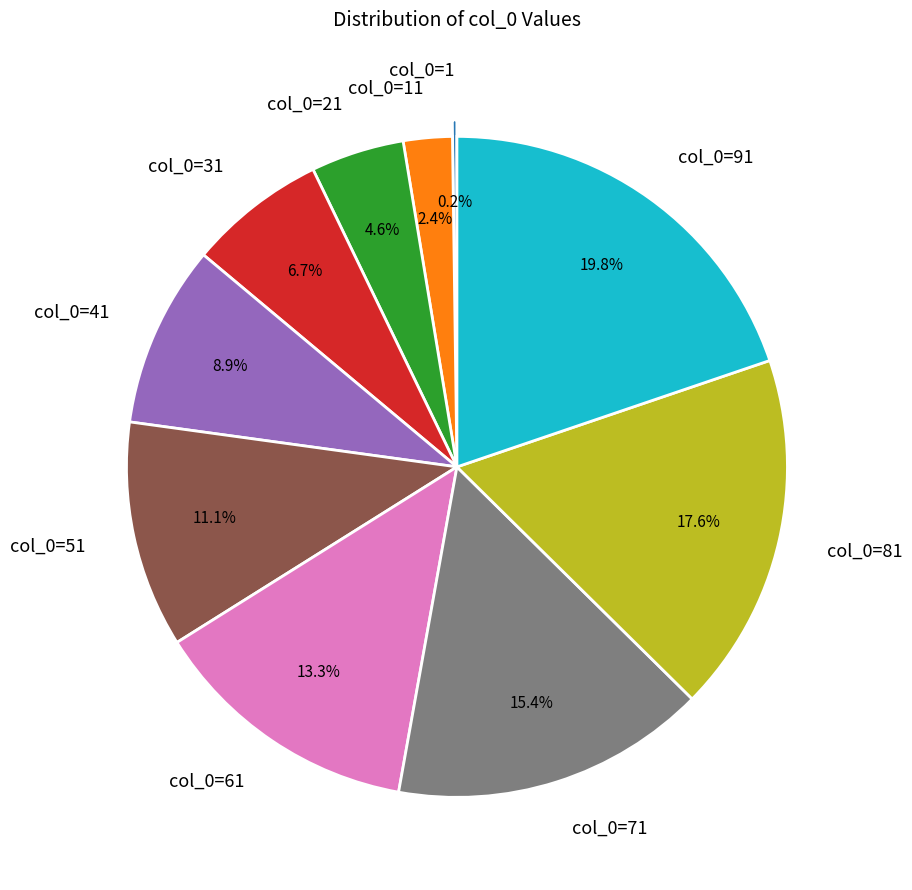

What is the ratio of the value at col_0=41 to the value at col_0=71?

0.6